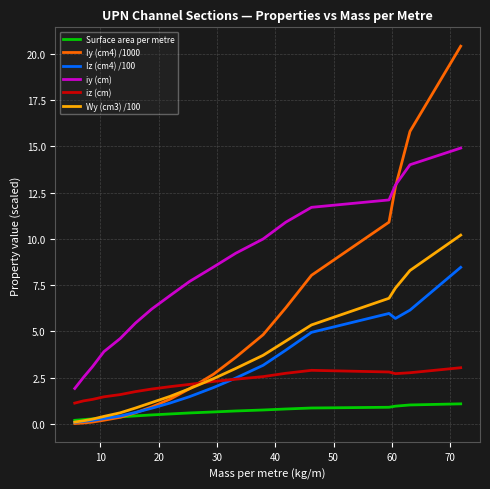

True or false: Iz (cm4) /100 and Wy (cm3) /100 cross at least once.

False